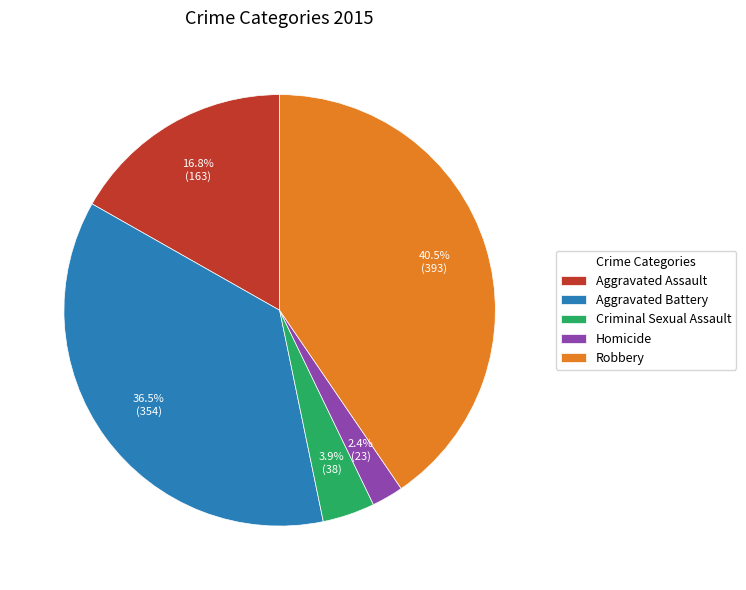

Which category has the smallest portion of the pie?

Homicide